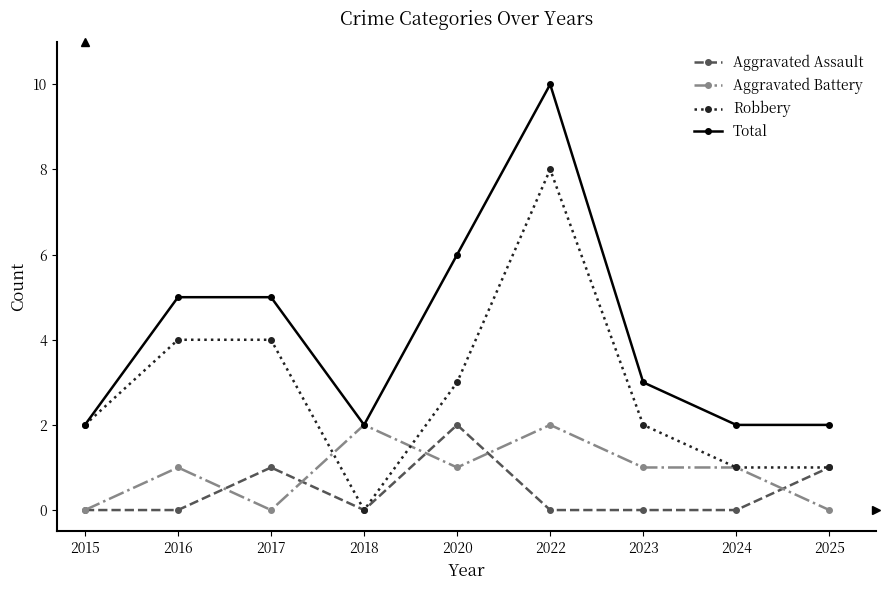

What is the sum of the Total values at 2023 and 2022?

13